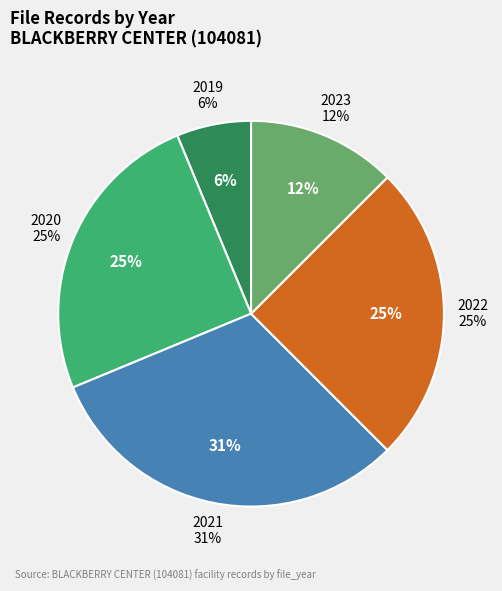

Do 2021 and 2023 together represent more than half of the pie?

No